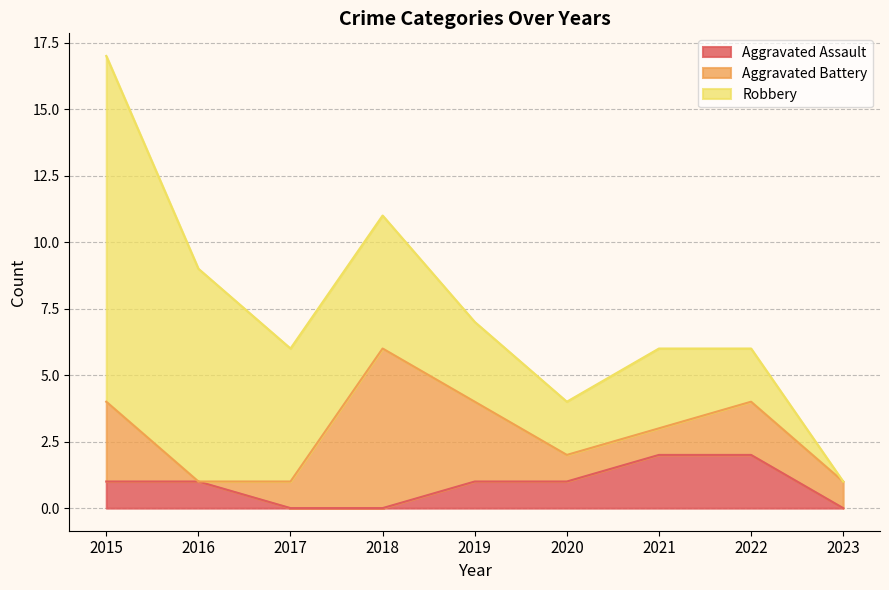

Which series has the largest range (max minus min)?

Robbery